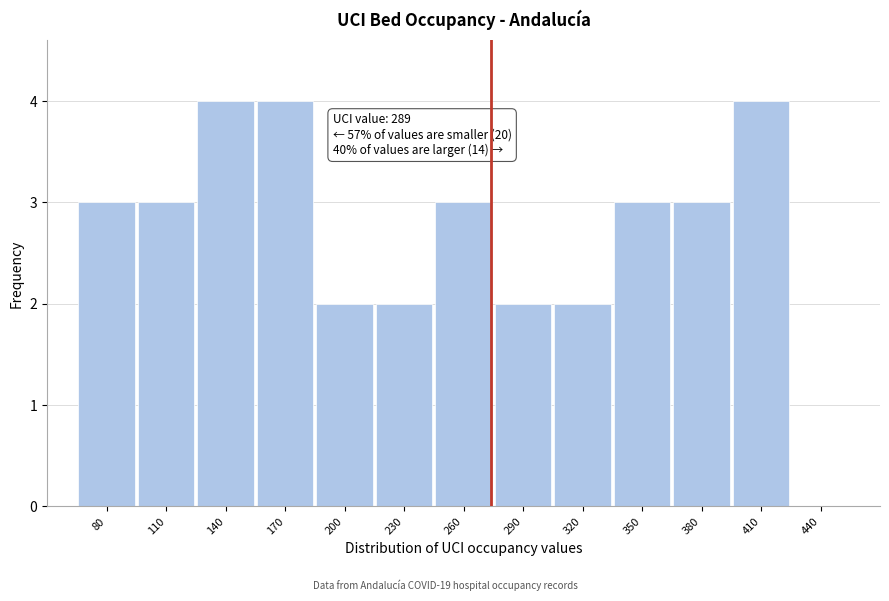

Reading left to right, list all the values displayed in this chart.

80=3	110=3	140=4	170=4	200=2	230=2	260=3	290=2	320=2	350=3	380=3	410=4	440=0